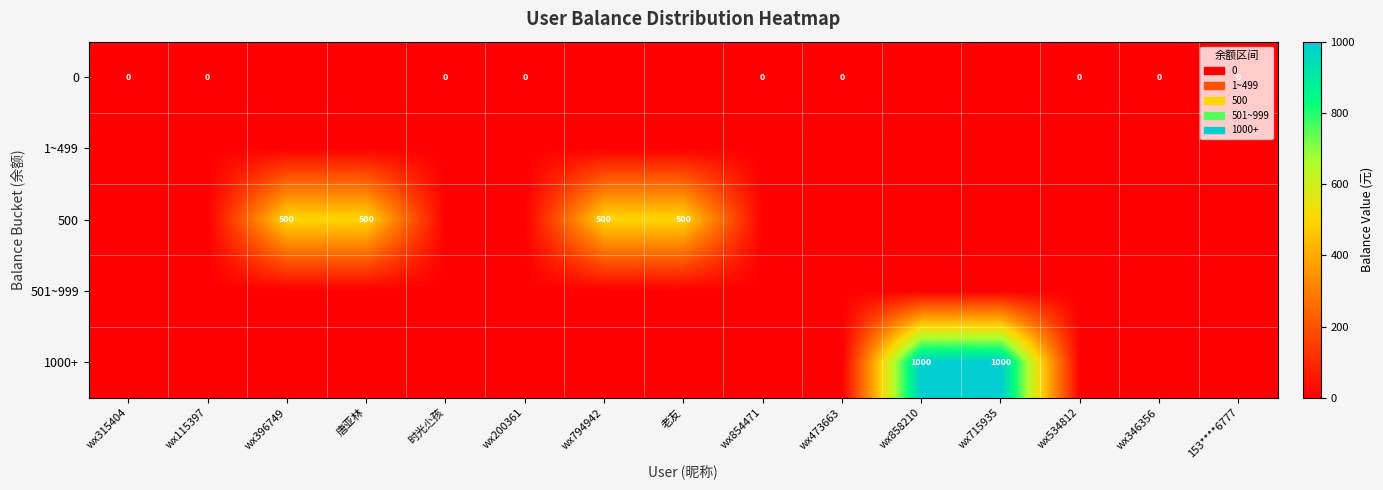

At how many categories does at least one series exceed 193?

6